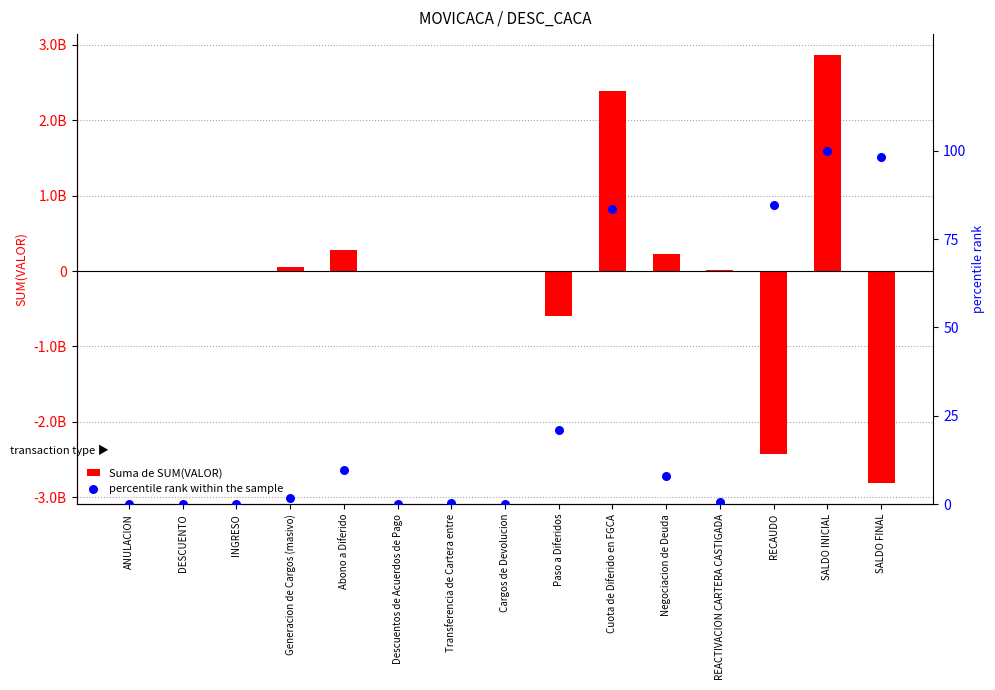

What are all the series names shown in the legend?

Suma de SUM(VALOR), percentile rank within the sample